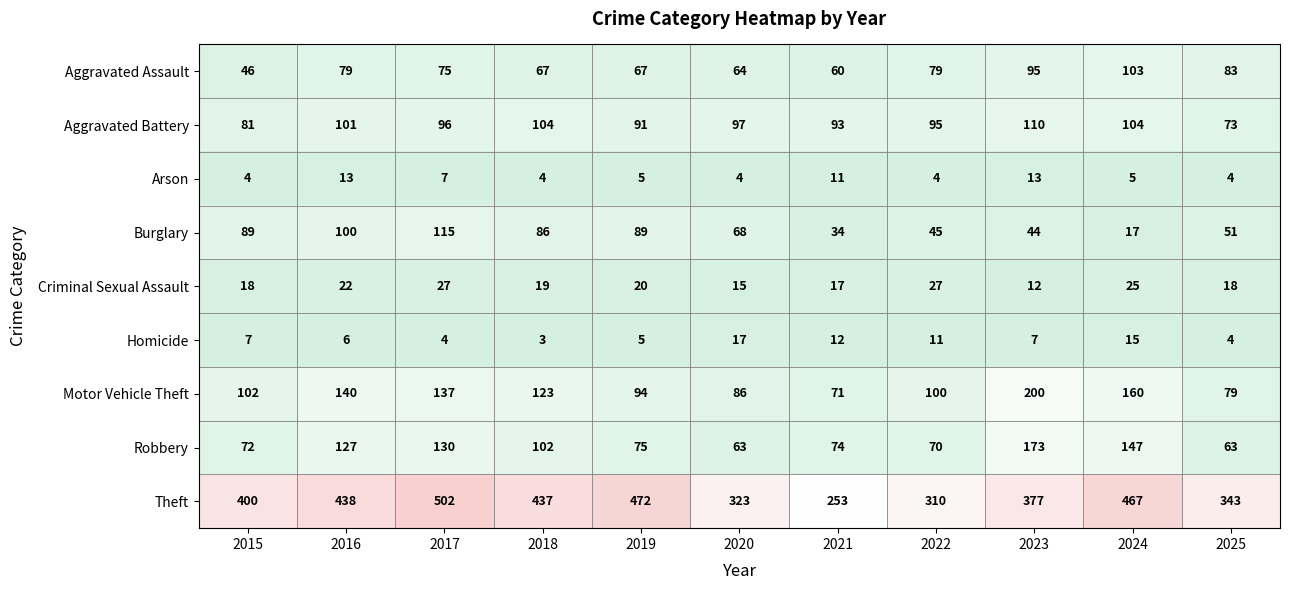

Read the Theft value at 2022.

310